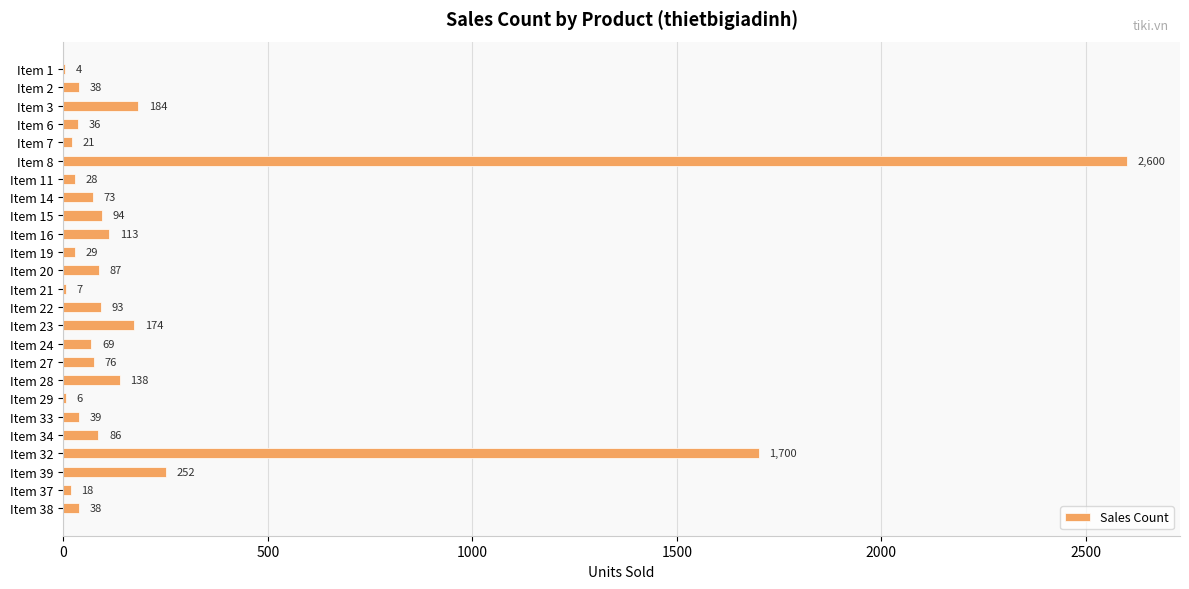

Between Item 27 and Item 2, which is larger?

Item 27